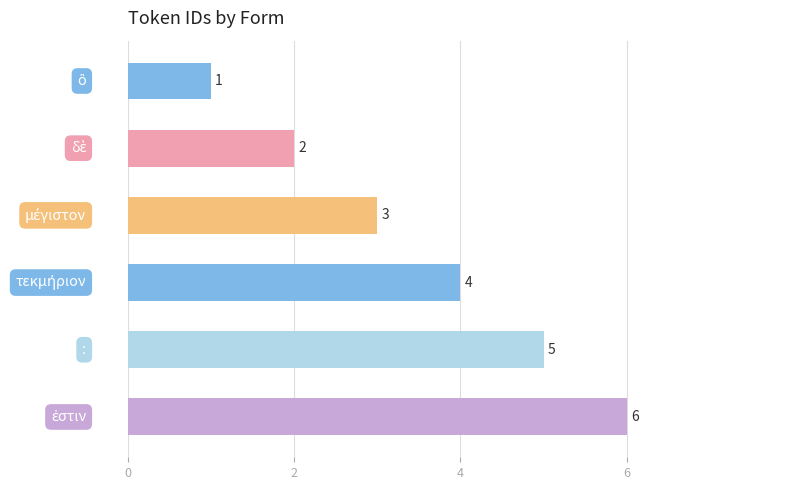

What is the maximum value shown in the chart?

6